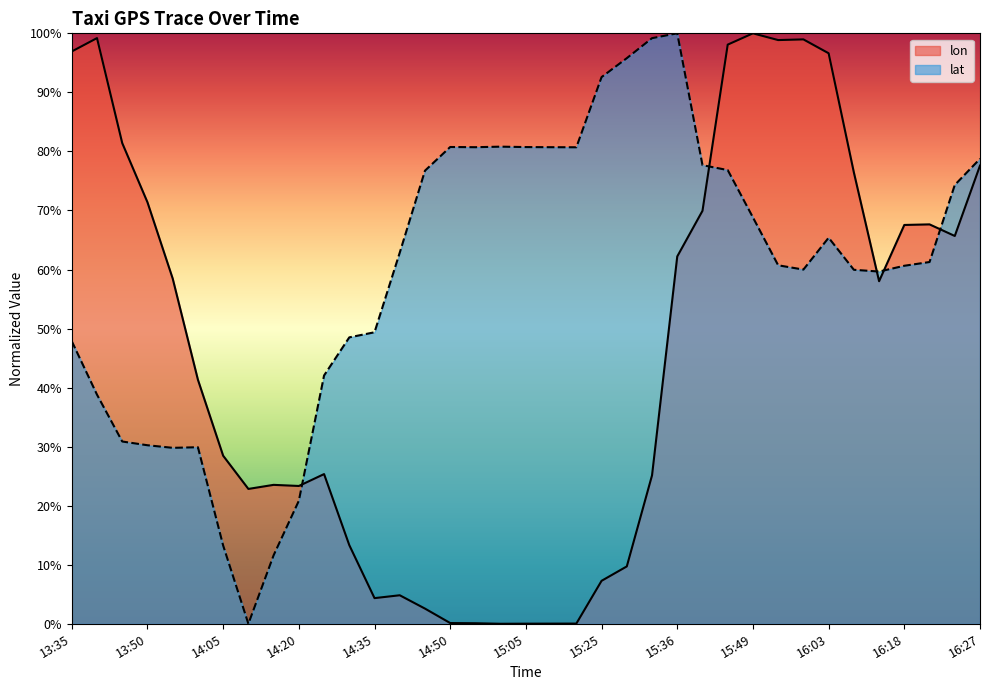

What is the difference between the maximum and minimum values in the lat series?

1.0